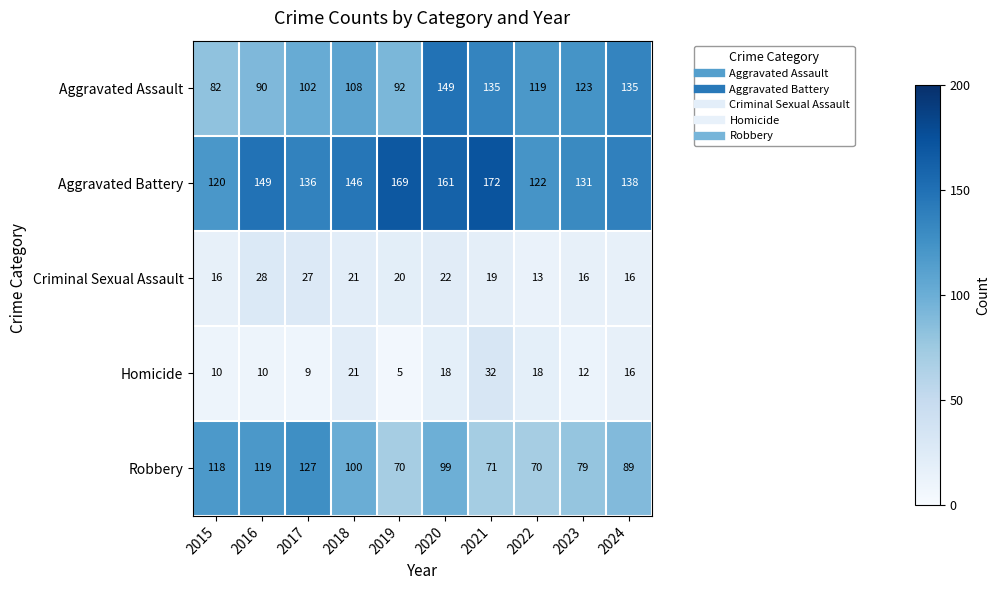

What is the total value across all series at 2020?

449